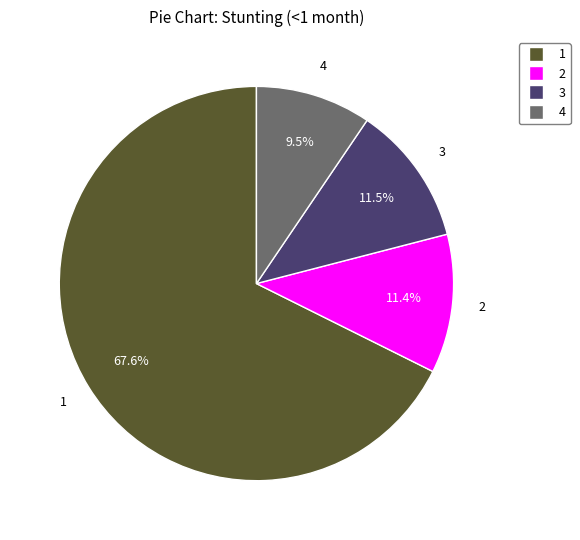

Does any single category account for the majority?

Yes